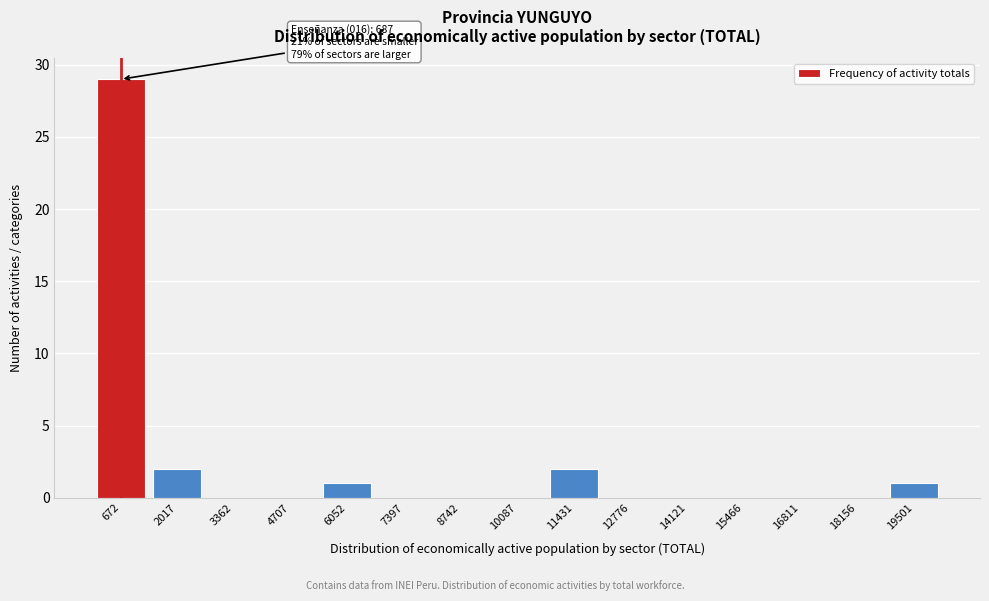

Reading left to right, list all the values displayed in this chart.

672=29	2017=2	3362=0	4707=0	6052=1	7397=0	8742=0	10087=0	11431=2	12776=0	14121=0	15466=0	16811=0	18156=0	19501=1